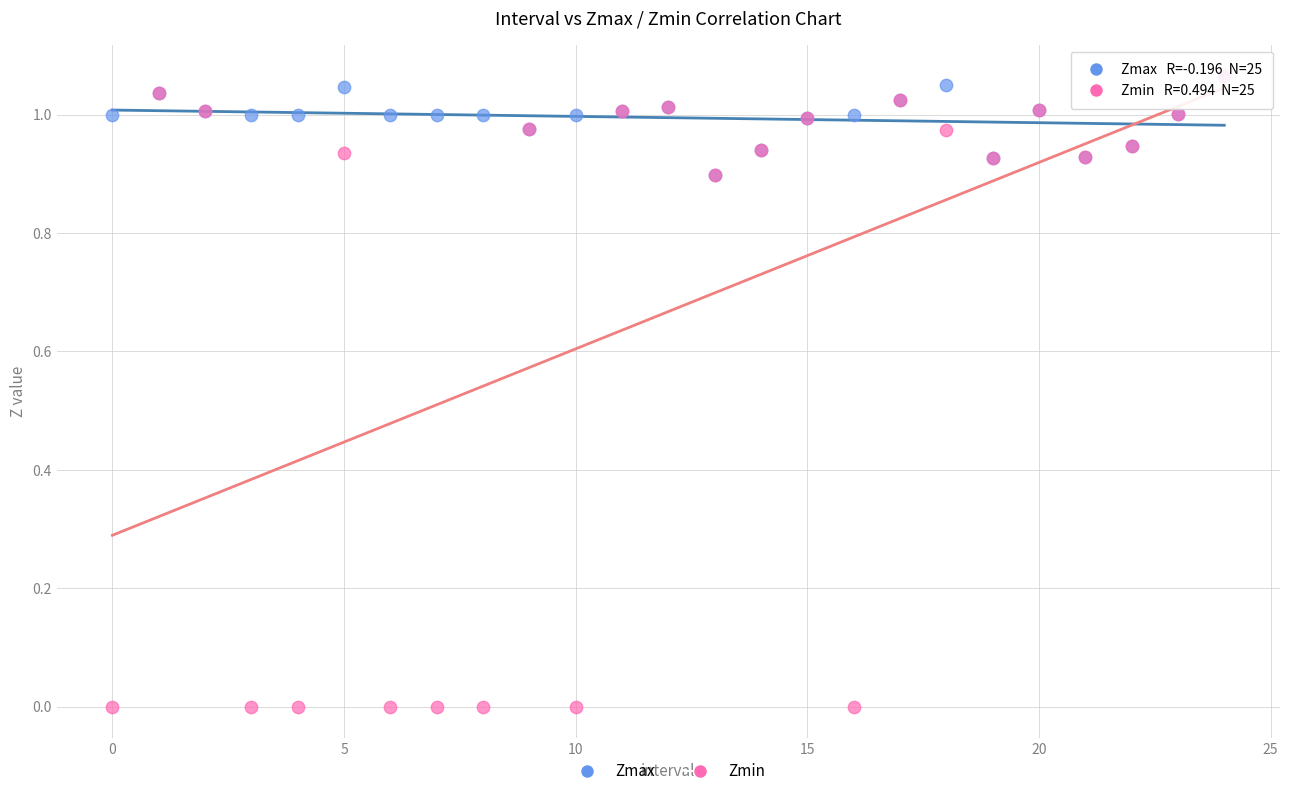

Which series reaches the minimum Y coordinate?

Zmin